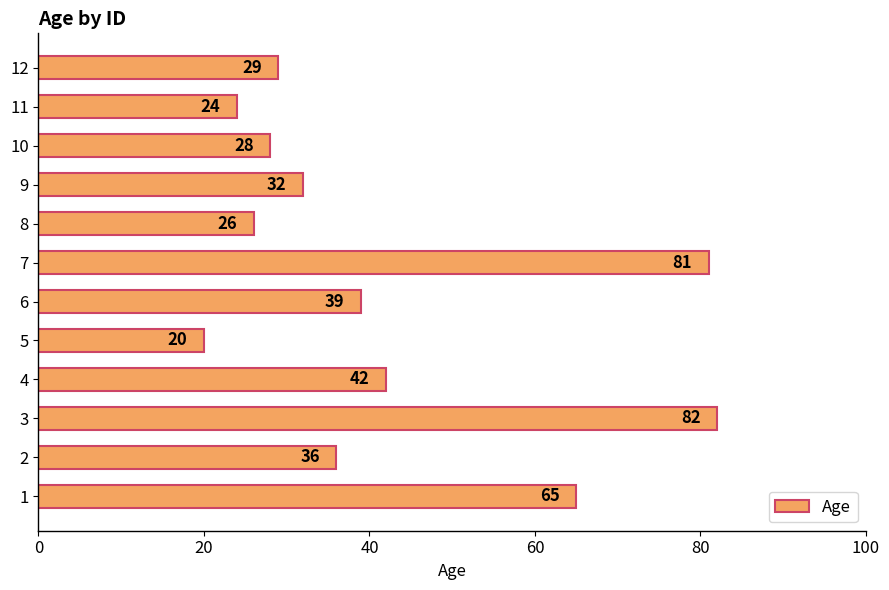

List the labels in order of value, smallest first.

5, 11, 8, 10, 12, 9, 2, 6, 4, 1, 7, 3